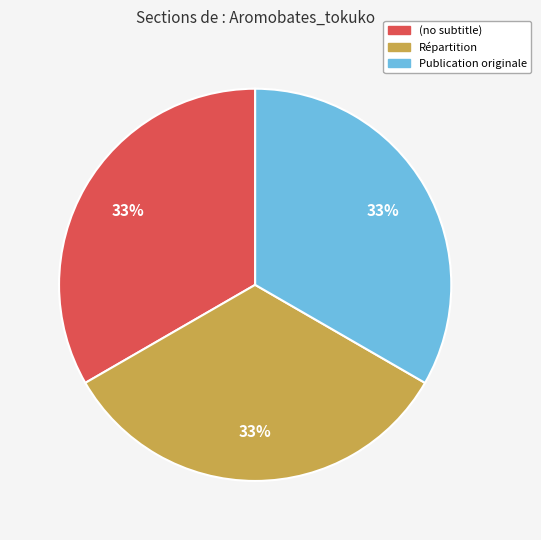

The Publication originale slice represents 24% of the pie. True or false?

False